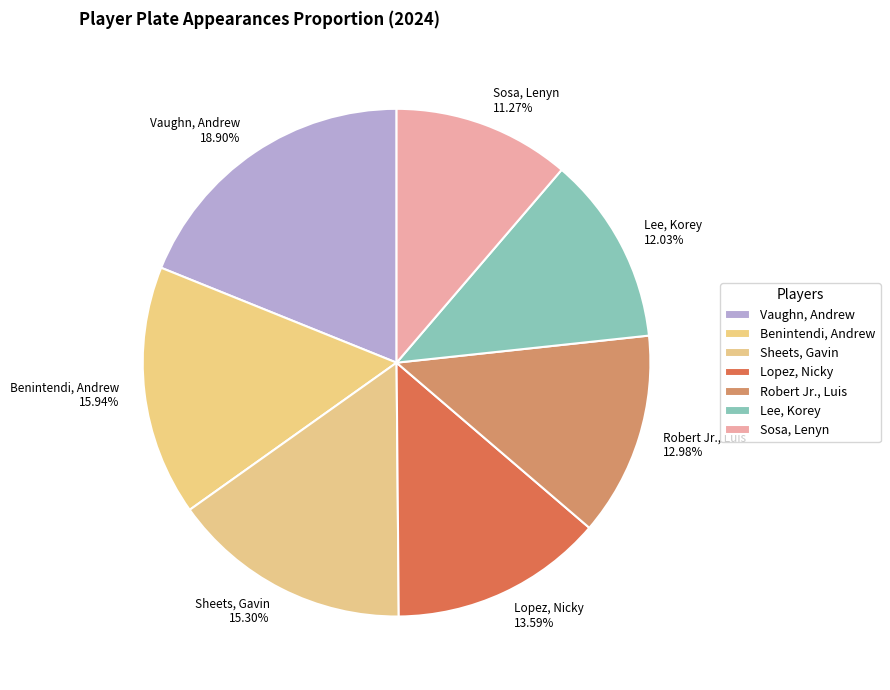

Which slice is the largest?

Vaughn, Andrew